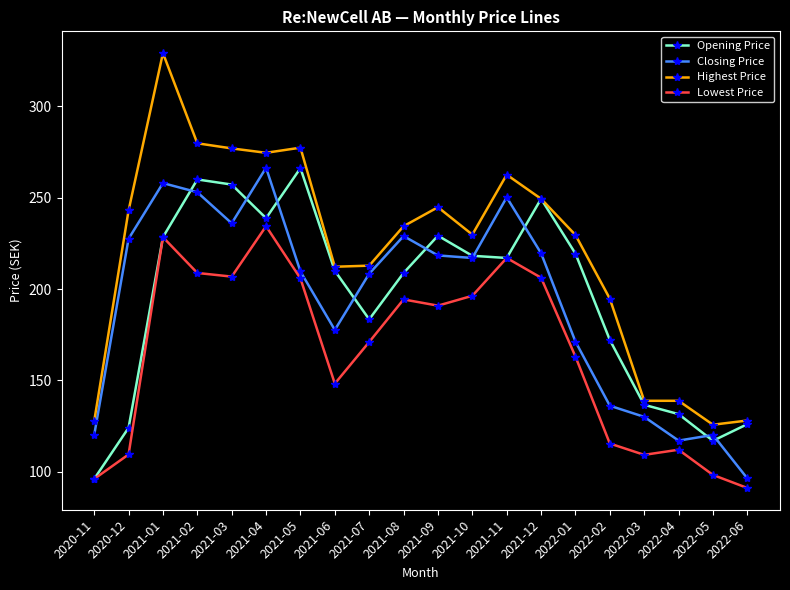

What is the highest value of the Lowest Price series?

234.4